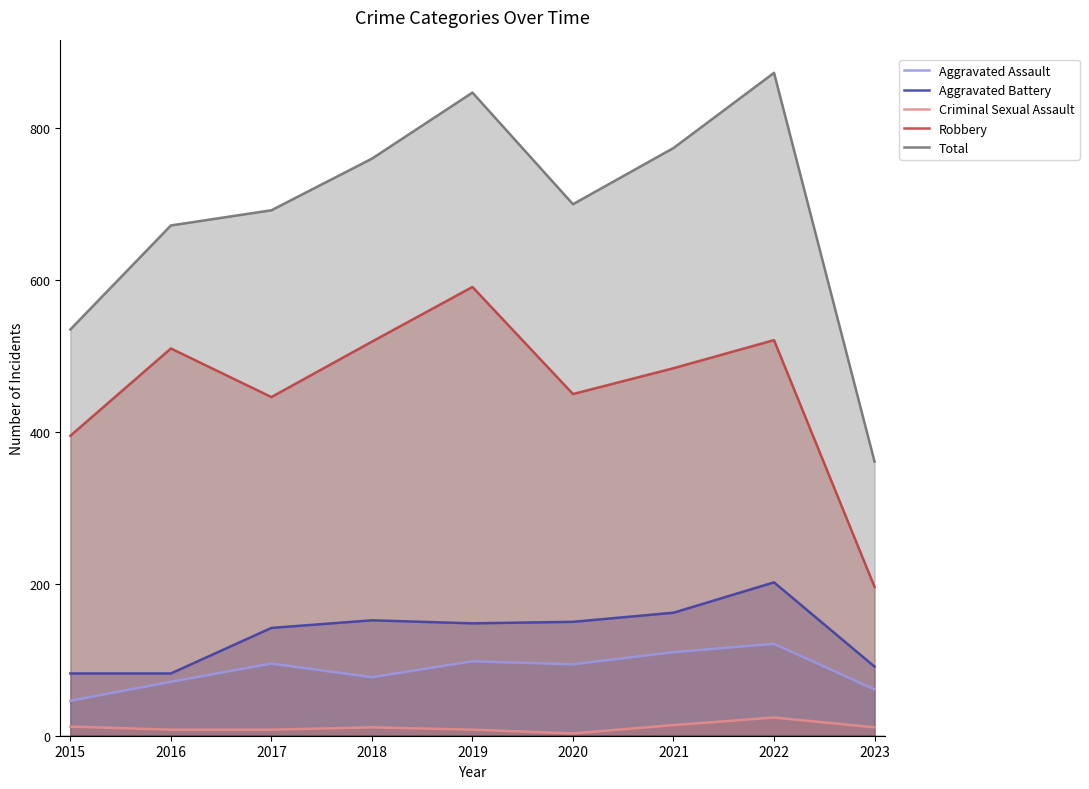

Which series has the widest spread of values?

Total